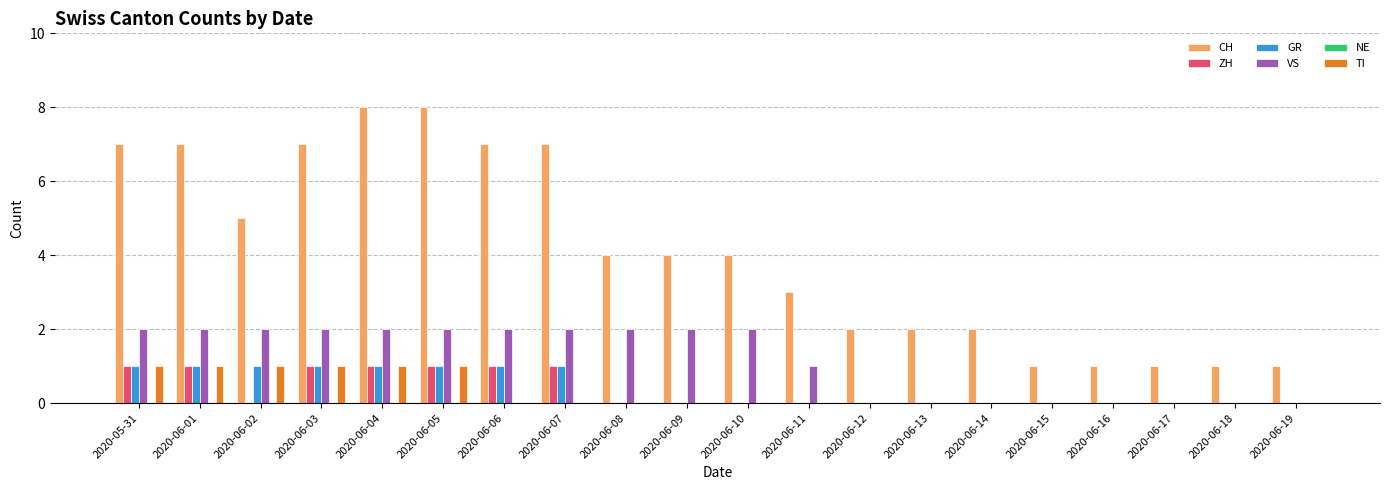

Are the bars horizontal?

No